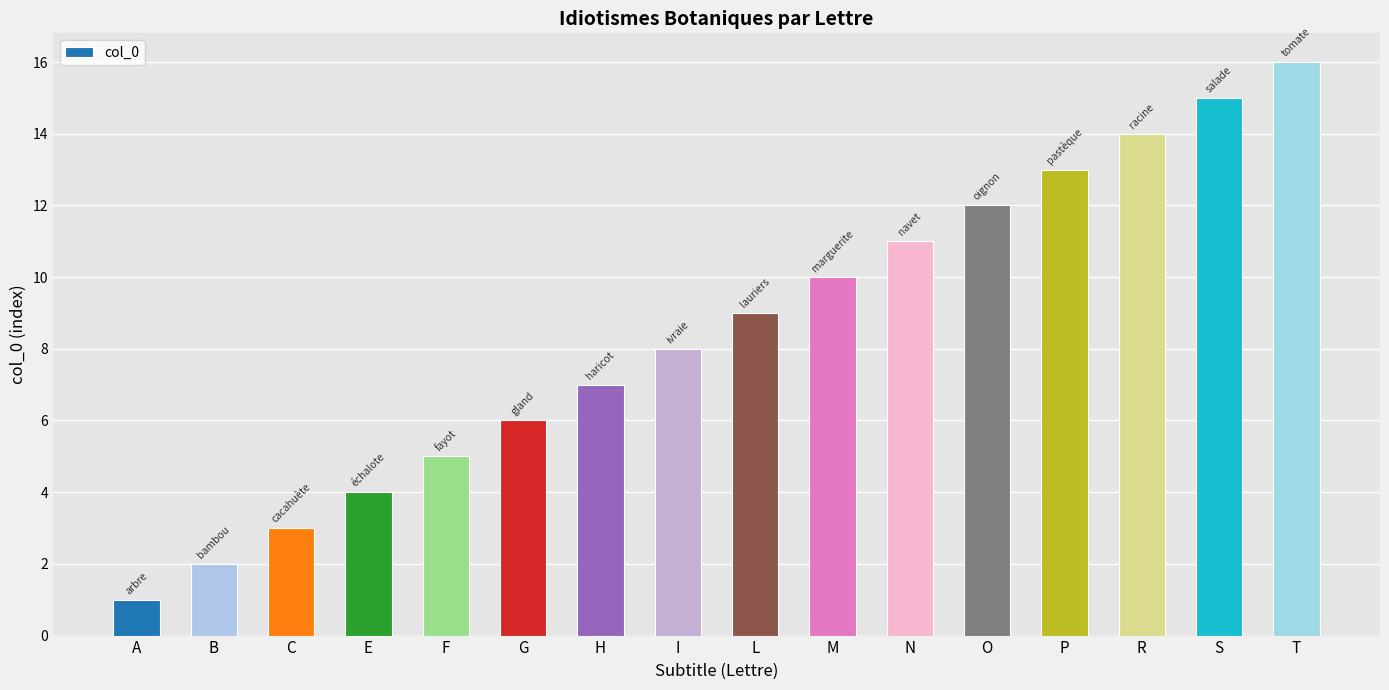

How many values are below 9?

8